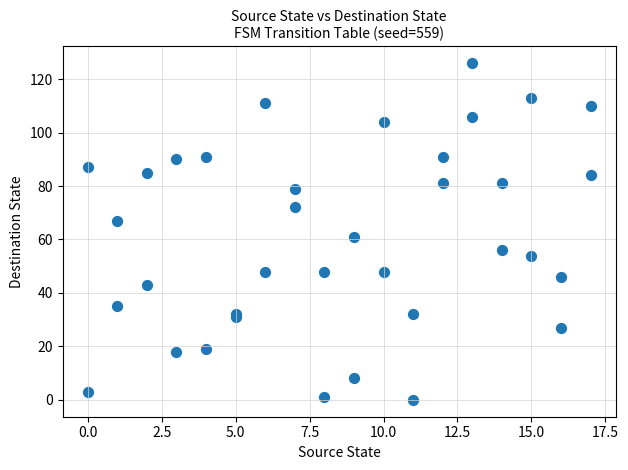

What Y value in the scatter plot is closest to 63?

61